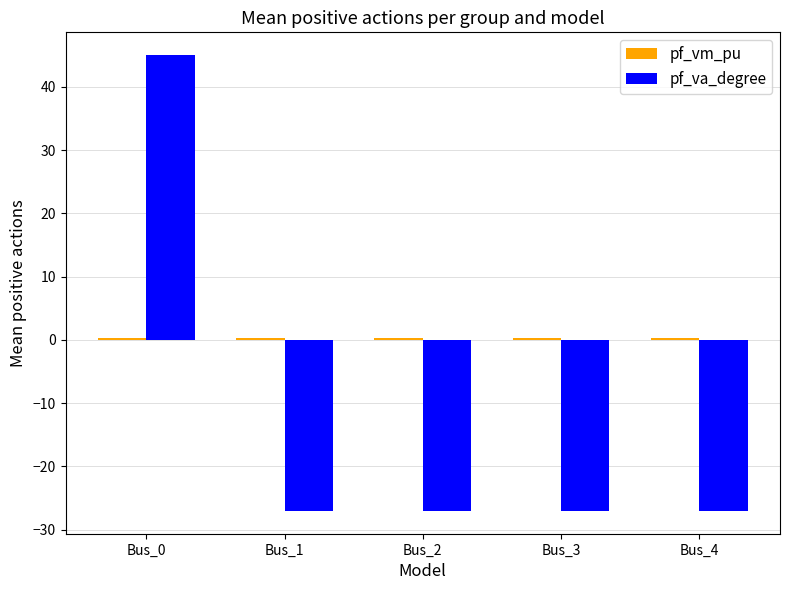

Which series has the largest range (max minus min)?

pf_va_degree